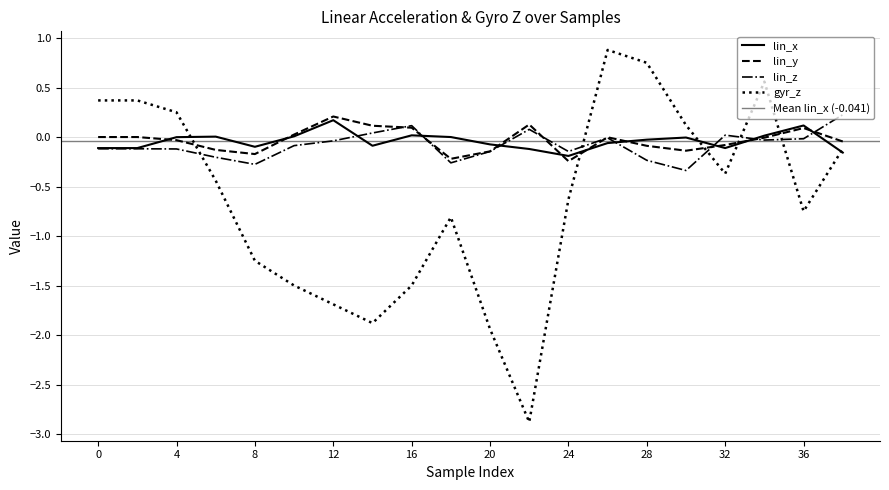

At which category is the sum across all series the highest?

26